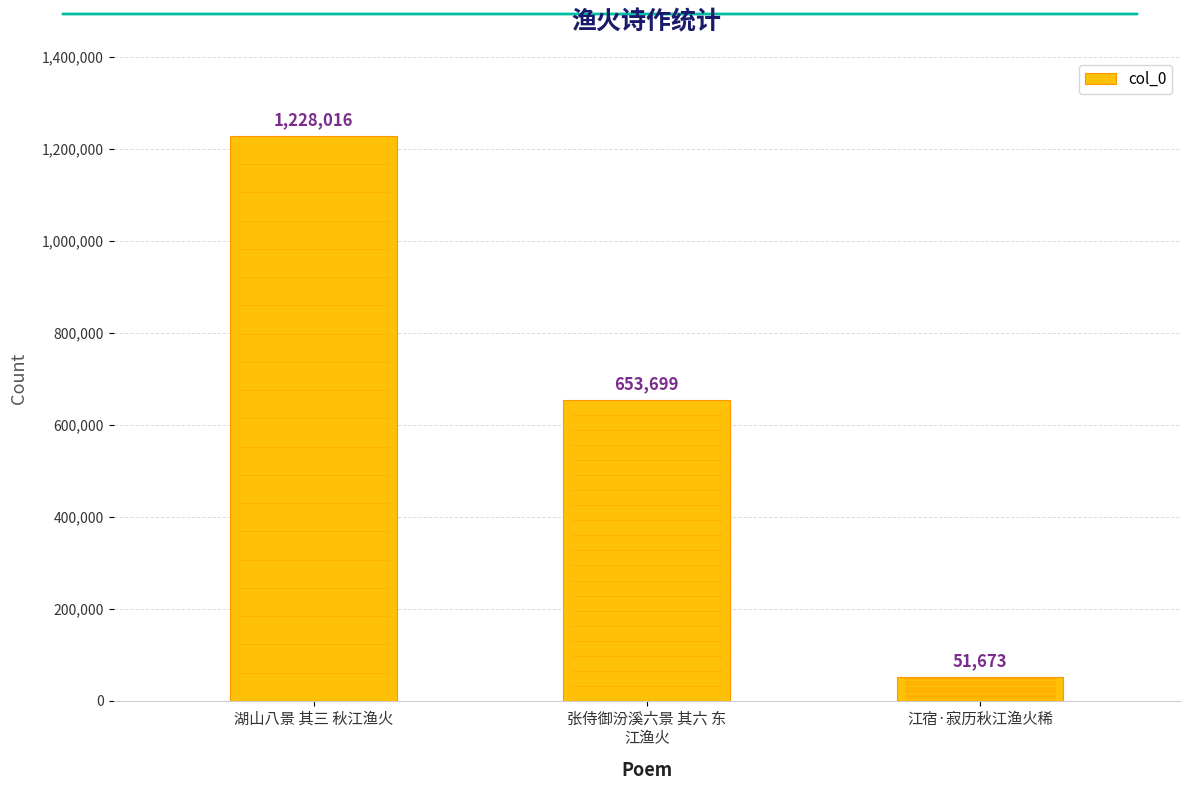

Rank the categories by value from lowest to highest.

江宿·寂历秋江渔火稀, 张侍御汾溪六景 其六 东
江渔火, 湖山八景 其三 秋江渔火